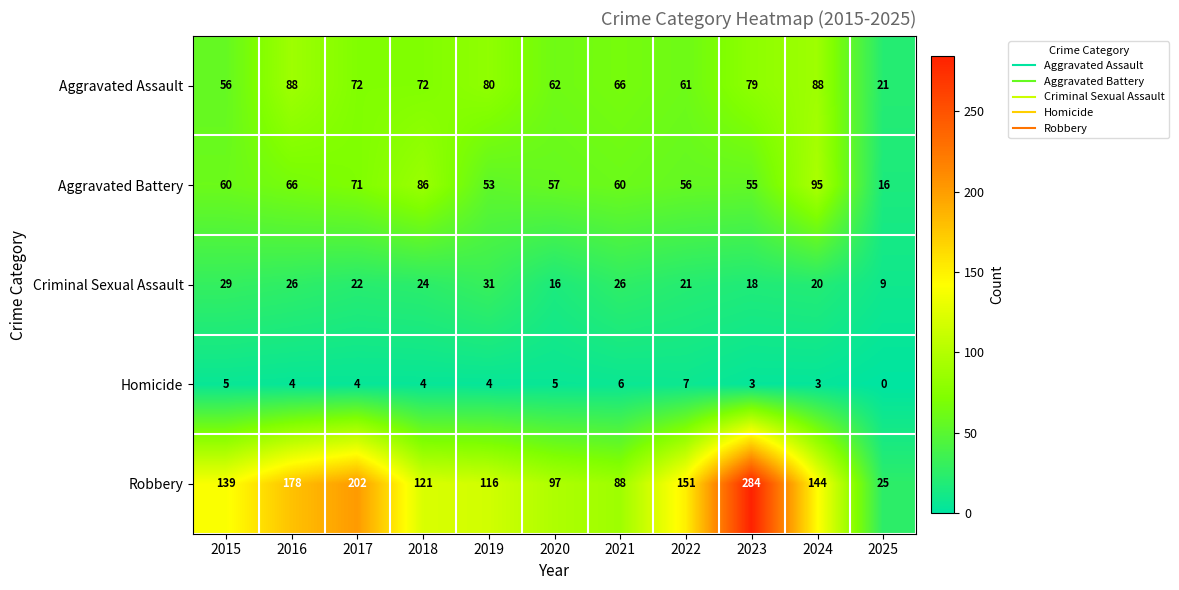

Which series has the largest total across all categories?

Robbery